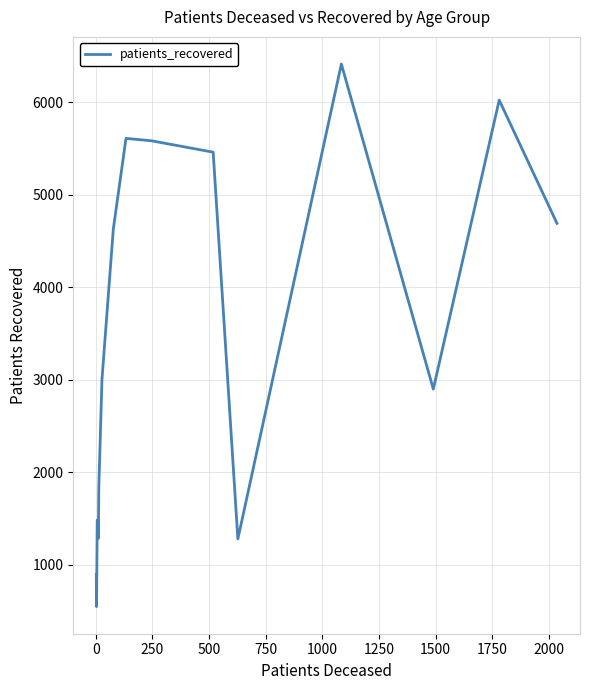

What is the greatest value displayed?

6412